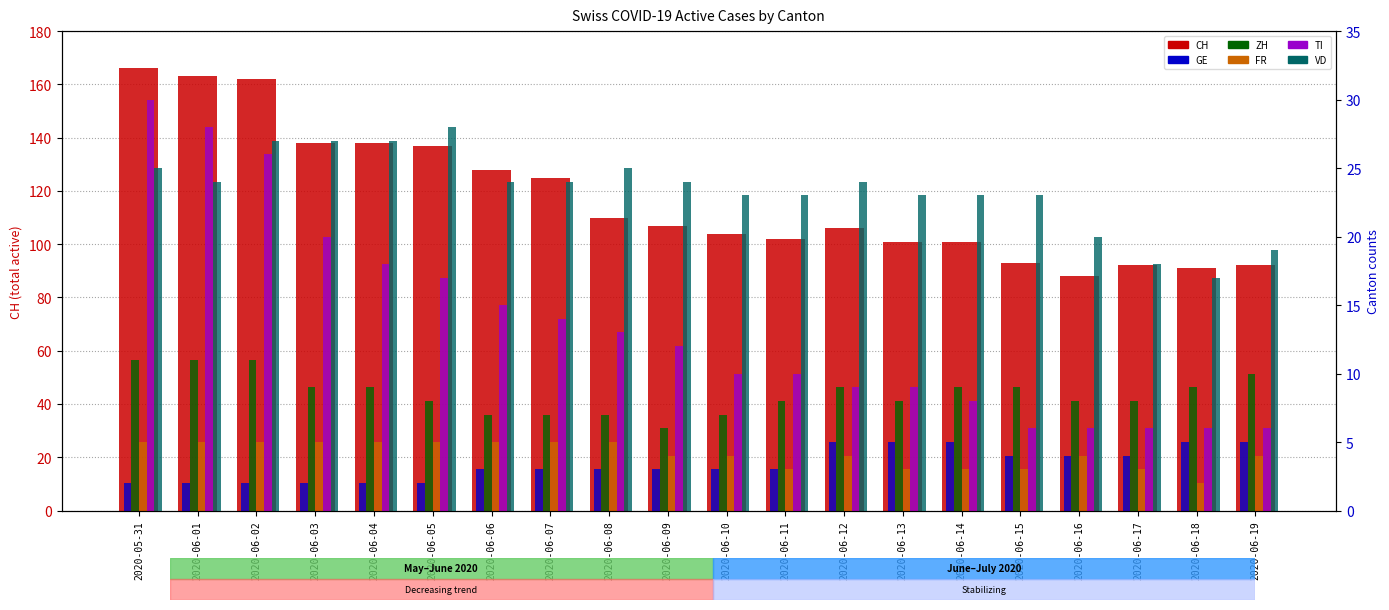

What is the value of the VD bar at the 18th from the left?

18